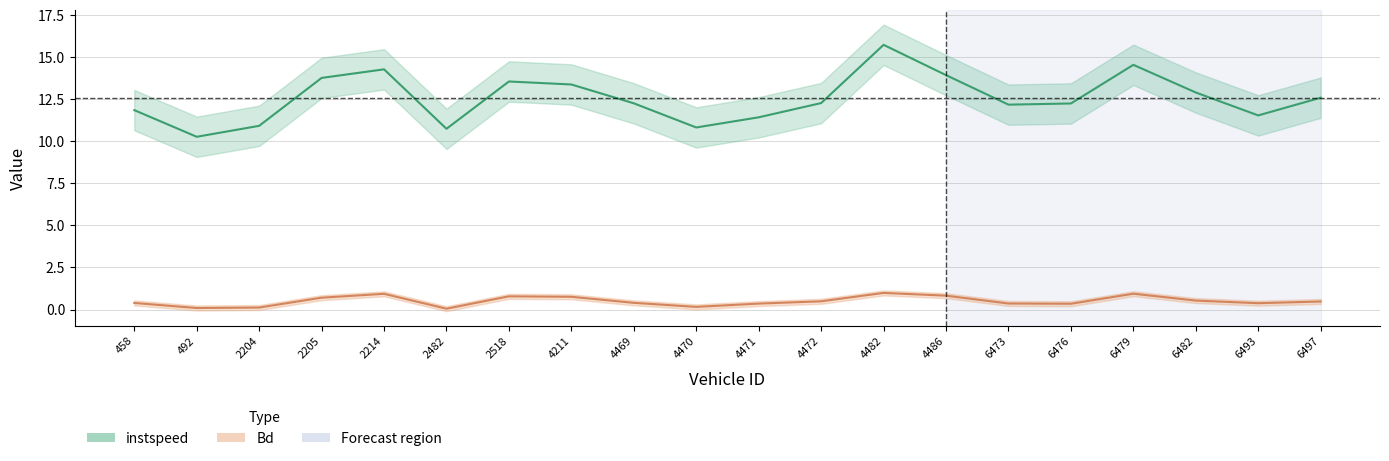

What is the difference between the second highest and minimum values in the instspeed series?

4.3